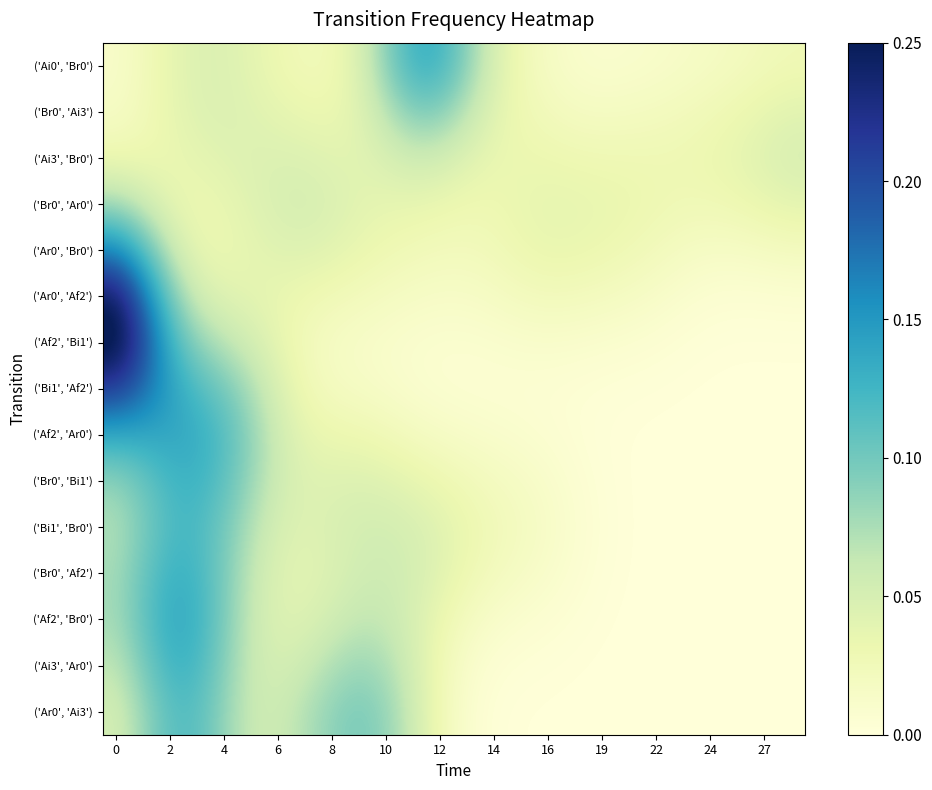

At how many categories does at least one series exceed 0?

26